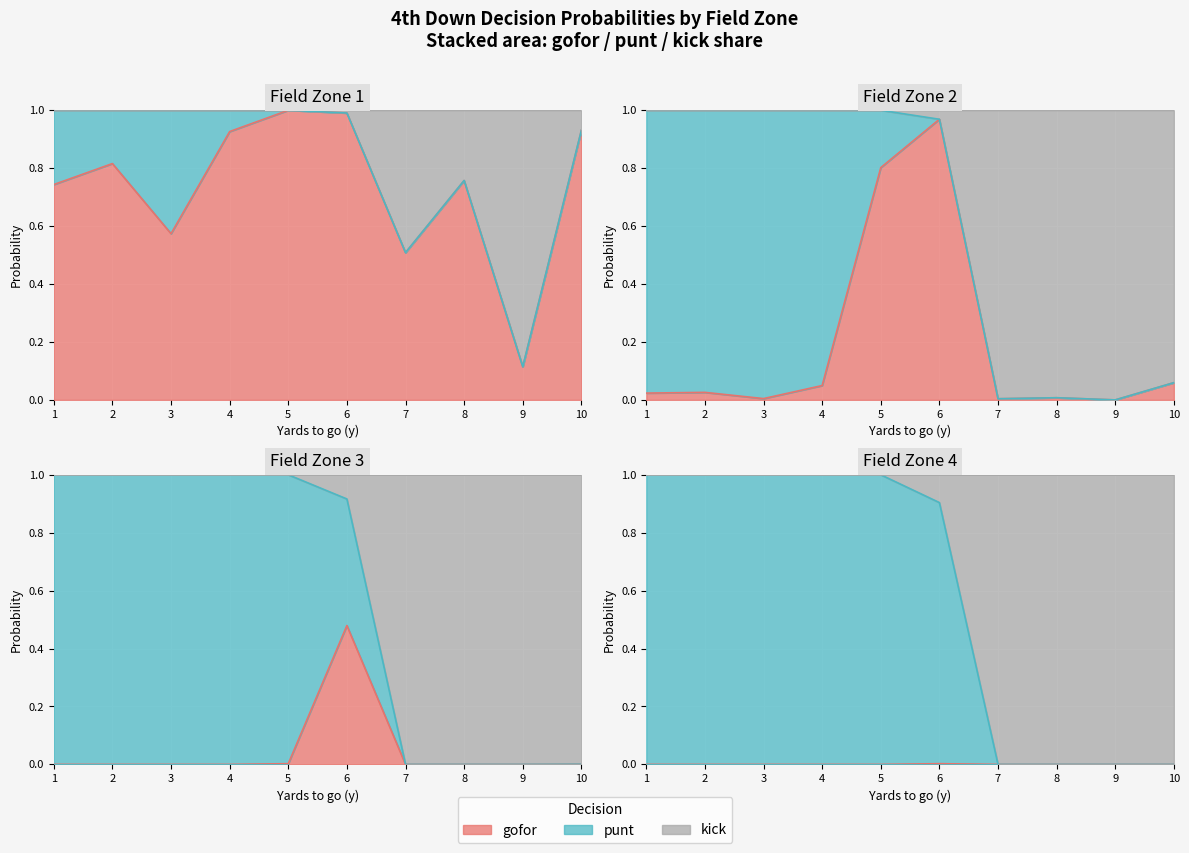

Rank the series by their maximum value, from highest to lowest.

gofor, punt, kick